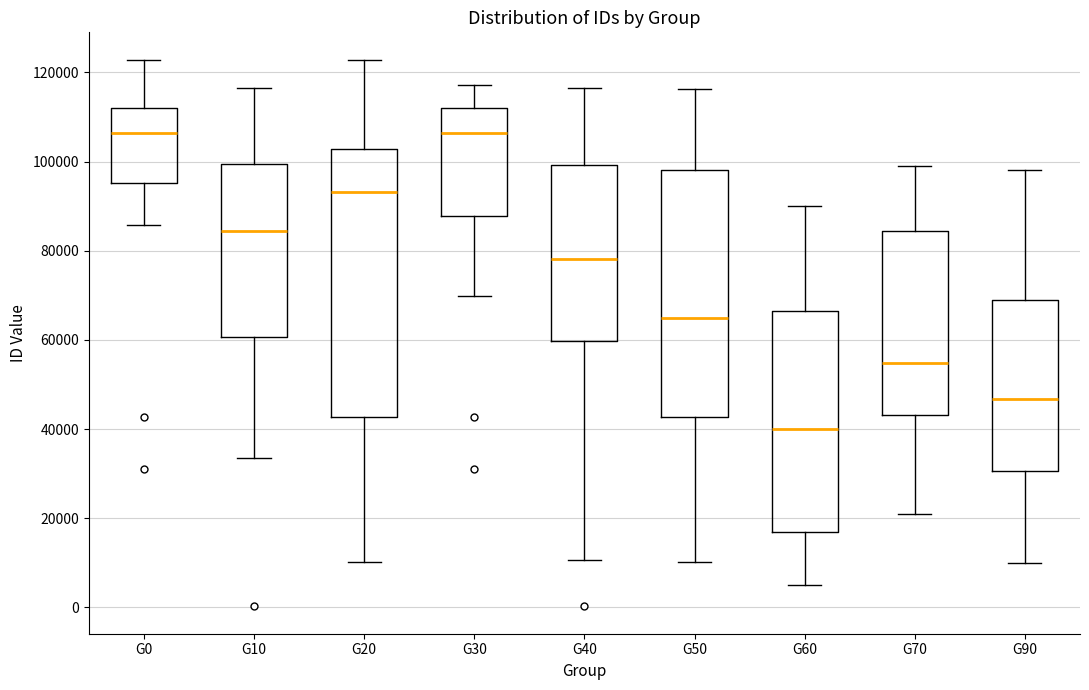

Where is the upper edge of the box for G10 on the y-axis? The values are not printed on the chart, so give them approximately, as read against the axis.

100000